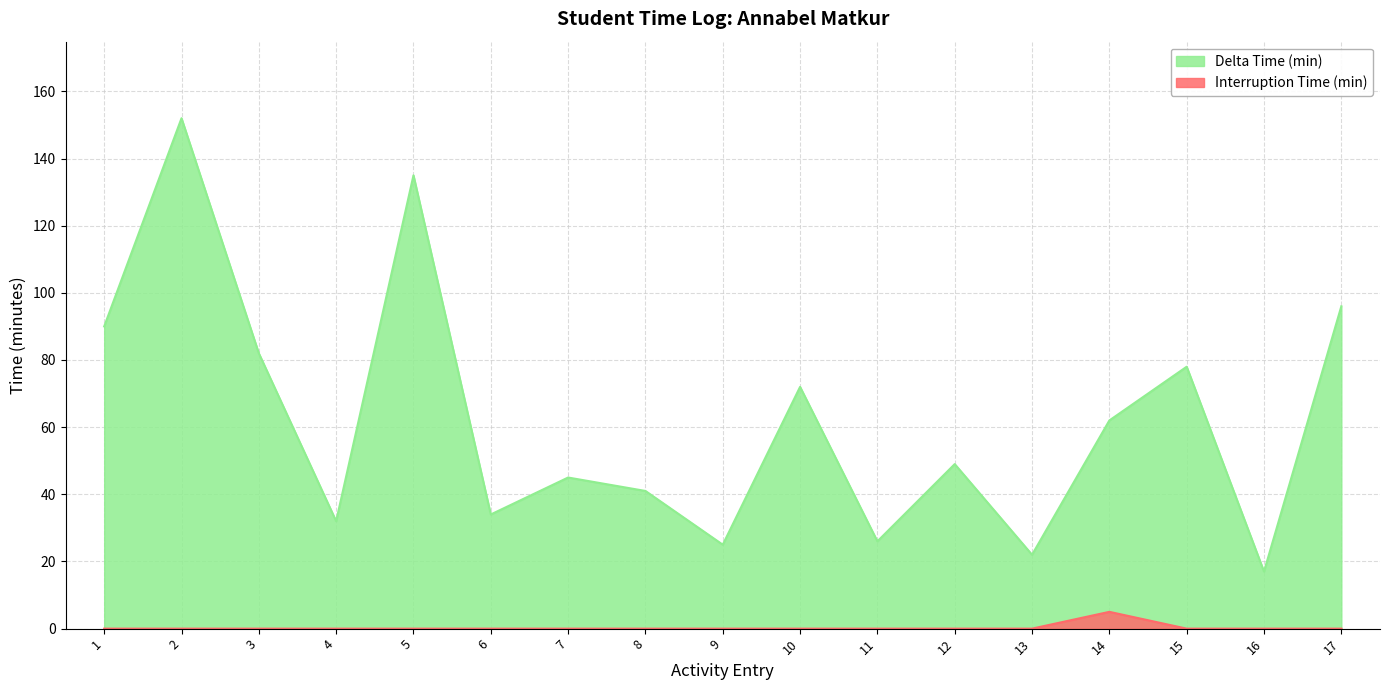

What is the value of the Delta Time (min) point at the 10th from the left?

72